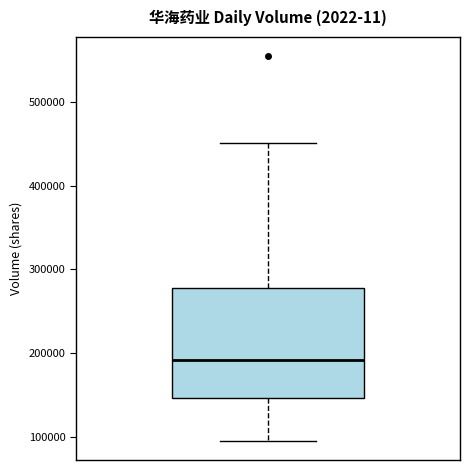

Read this box plot against the y-axis: the position of the median line, the range covered by the box, and the ends of both whiskers. The values are not printed on the chart, so give them approximately, as read against the axis.

median 190000, box 150000 to 280000, whiskers 100000 to 450000